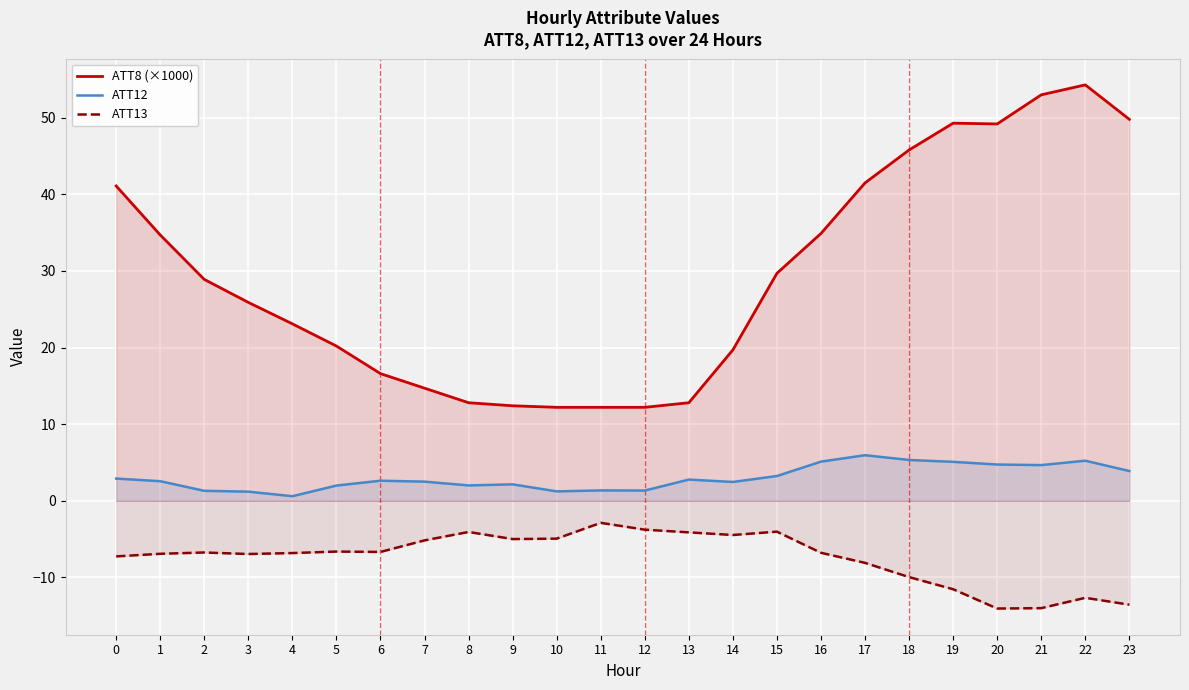

Reading left to right, list all the values displayed in this chart.

ATT8 (×1000): 41.1	34.7	28.9	25.9	23.1	20.2	16.6	14.7	12.8	12.4	12.2	12.2	12.2	12.8	19.7	29.7	34.9	41.5	45.8	49.3	49.2	53.0	54.3	49.8
ATT12: 2.9	2.6	1.3	1.2	0.6	2.0	2.6	2.5	2.0	2.1	1.2	1.4	1.3	2.8	2.5	3.2	5.1	5.9	5.3	5.1	4.7	4.7	5.2	3.9
ATT13: -7.3	-6.9	-6.8	-7.0	-6.8	-6.6	-6.7	-5.2	-4.1	-5.0	-4.9	-2.9	-3.8	-4.1	-4.5	-4.0	-6.8	-8.1	-10.0	-11.6	-14.1	-14.0	-12.7	-13.6